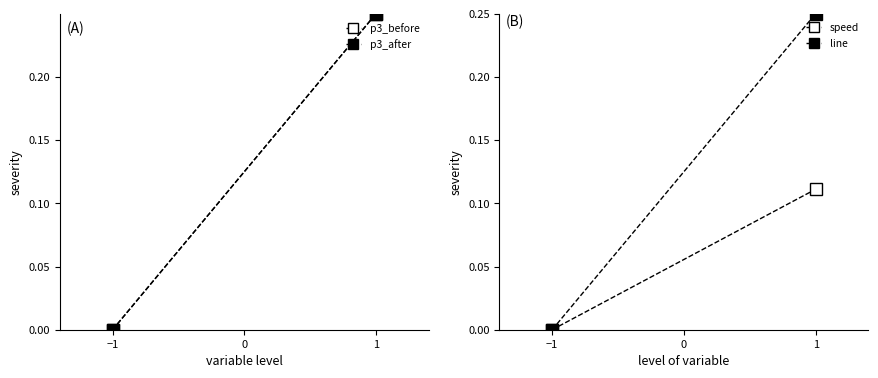

What is the sum of all line values?

0.2